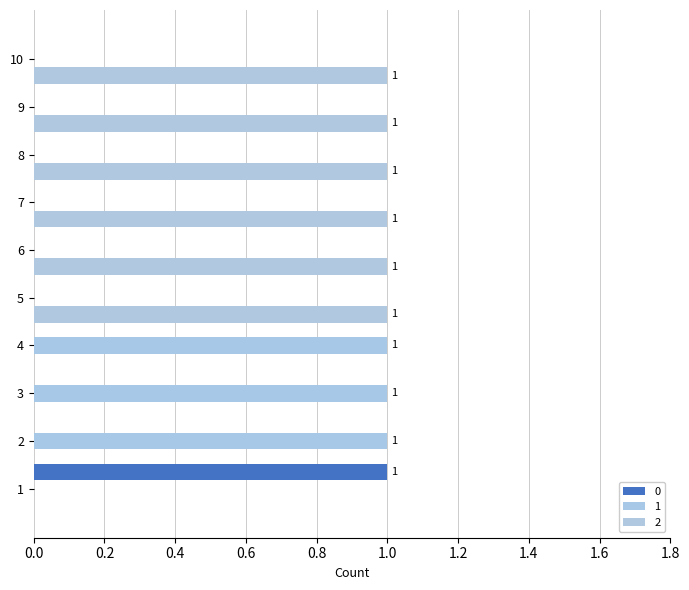

What is the highest value of the 2 series?

1